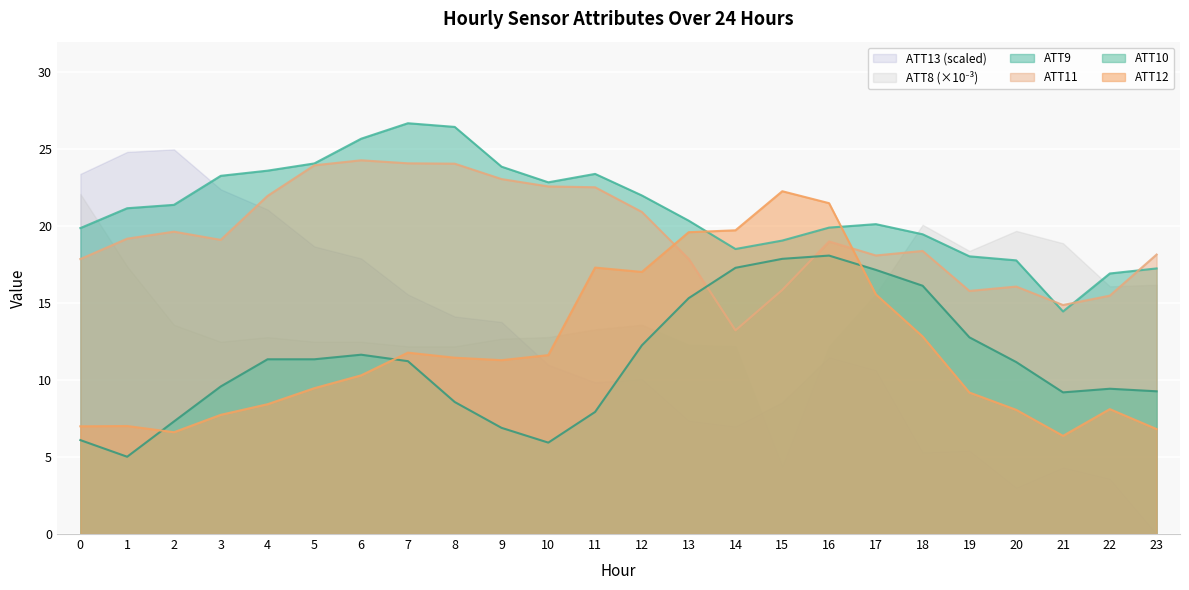

After their last crossing, which series has the higher values: ATT12 or ATT9?

ATT9